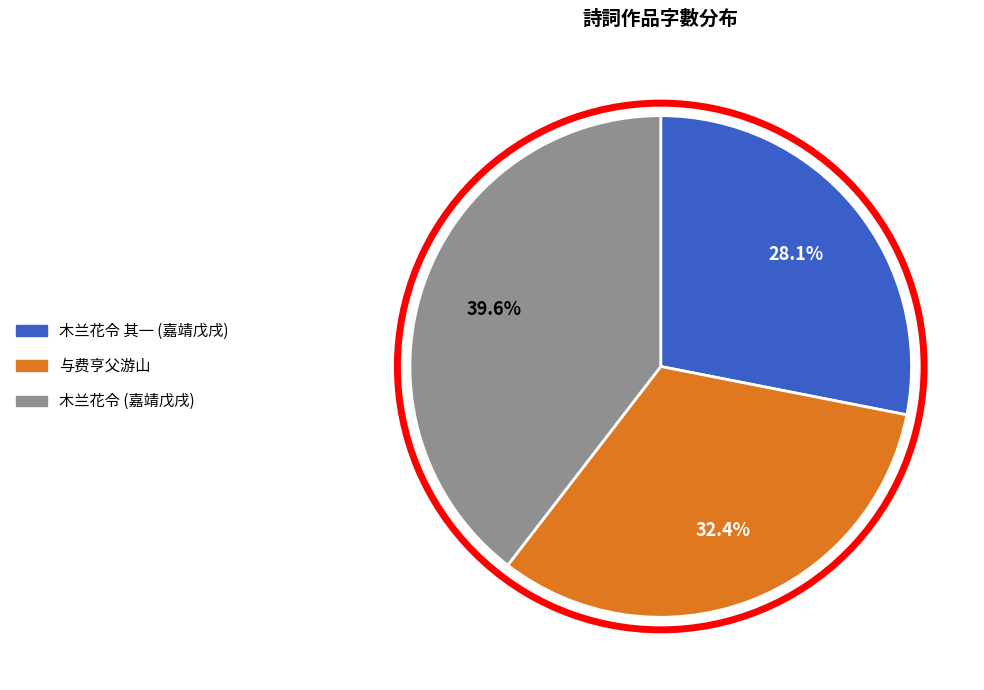

Does any single category account for the majority?

No